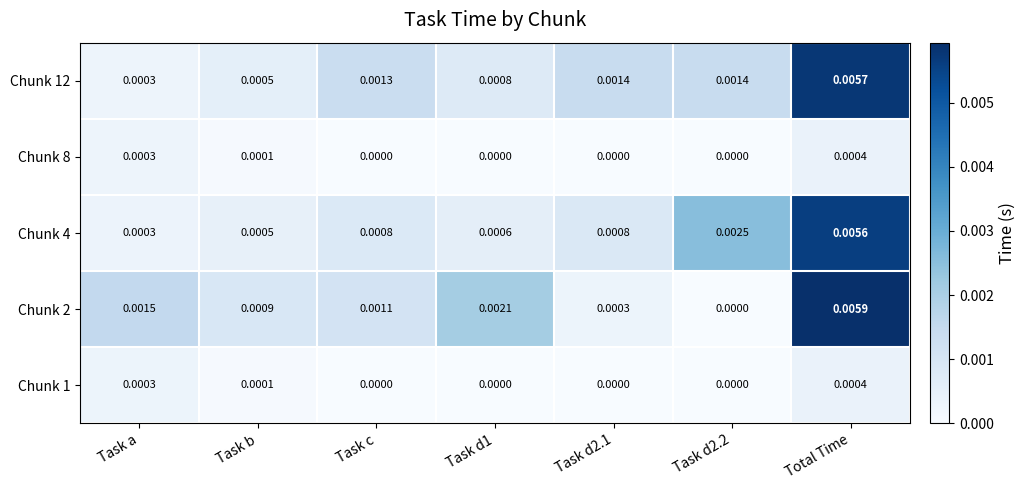

Which category has the highest value across all series?

Total Time